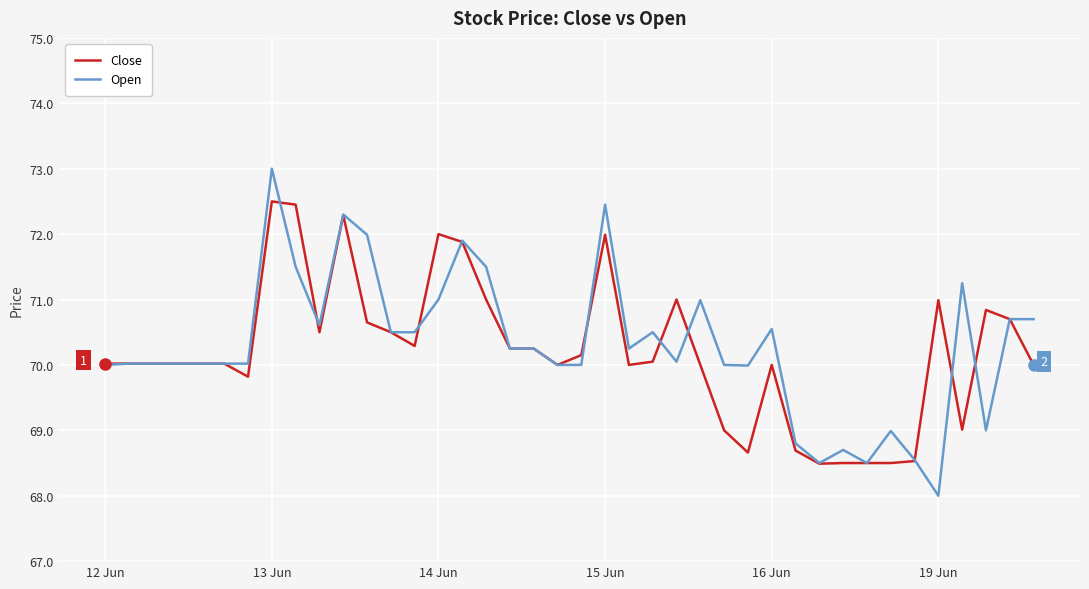

Which series has the widest spread of values?

Open